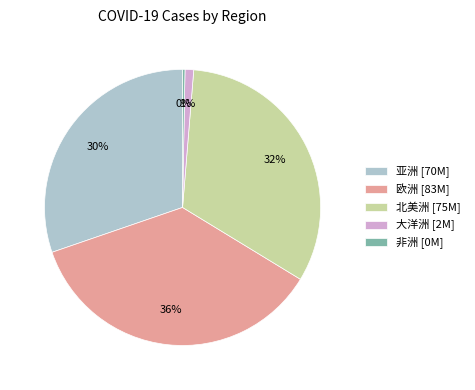

Which slice is the smallest?

非洲 [0M]